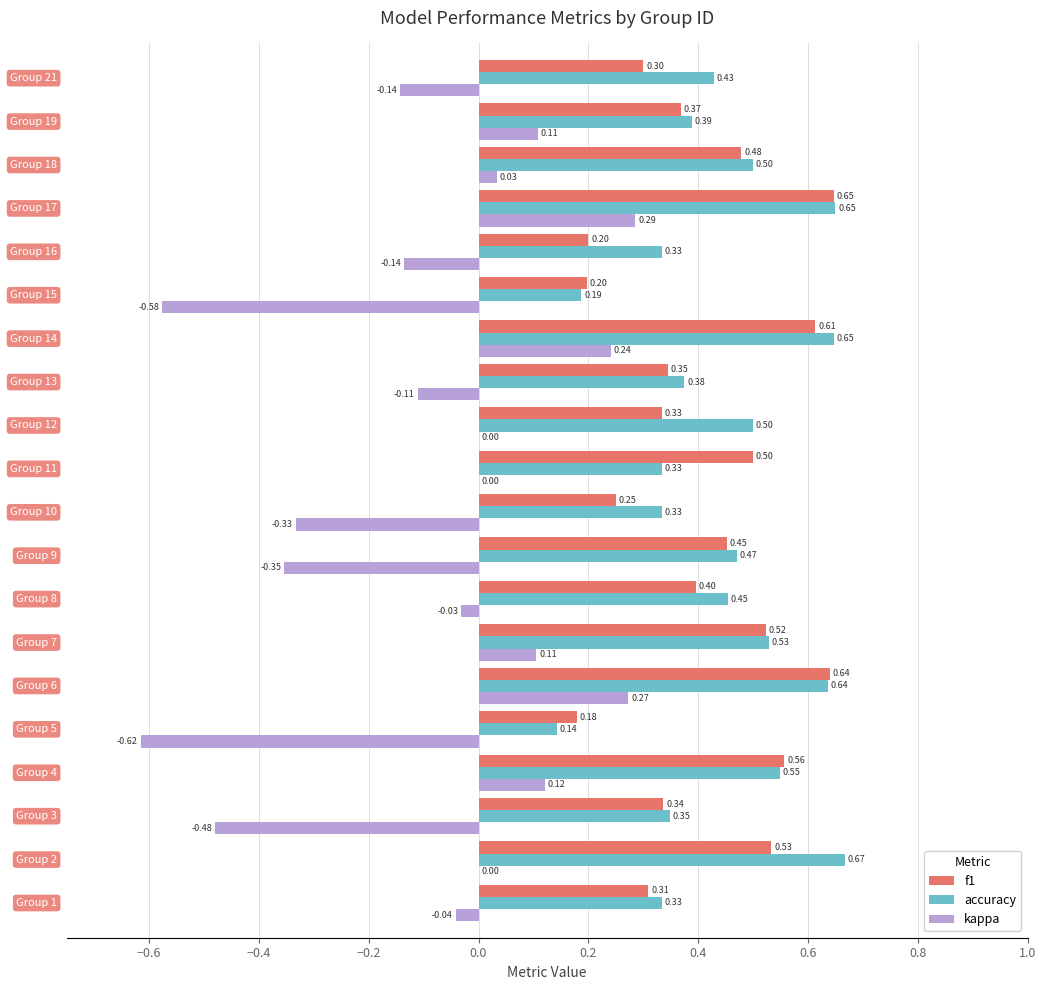

What is the sum of all accuracy values?

8.8